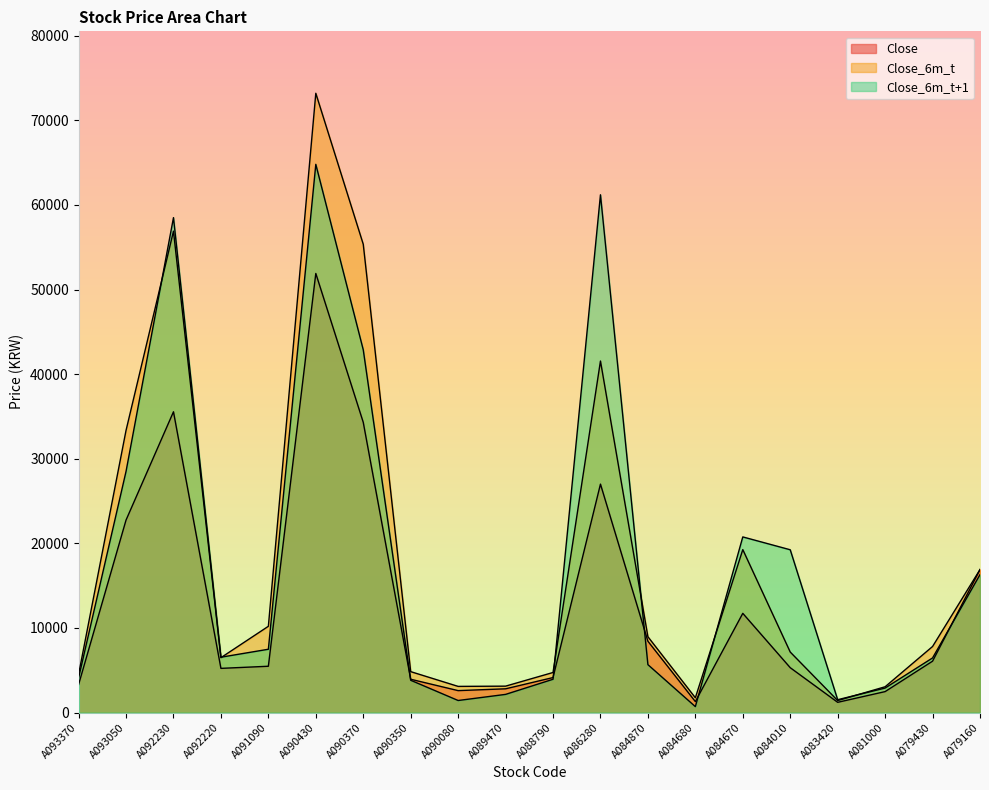

At A088790, list the series in order from smallest to largest.

Close_6m_t+1, Close, Close_6m_t